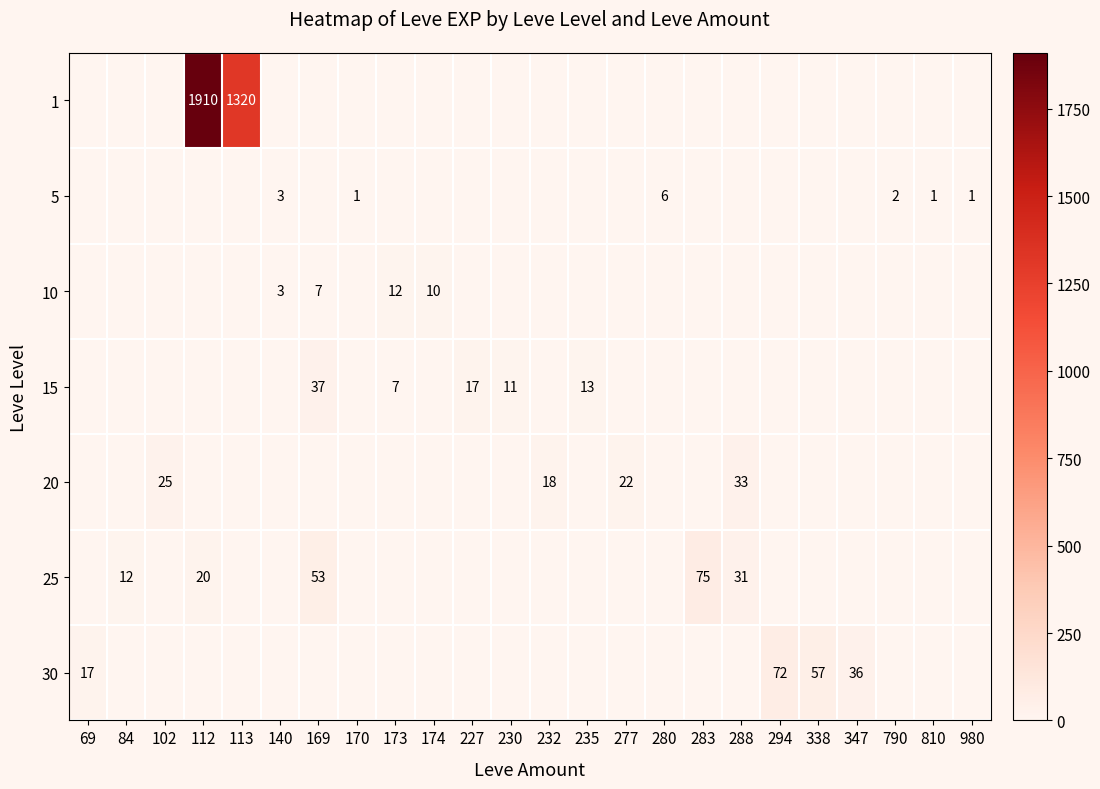

The 5 series shows 1 at 810. True or false?

True